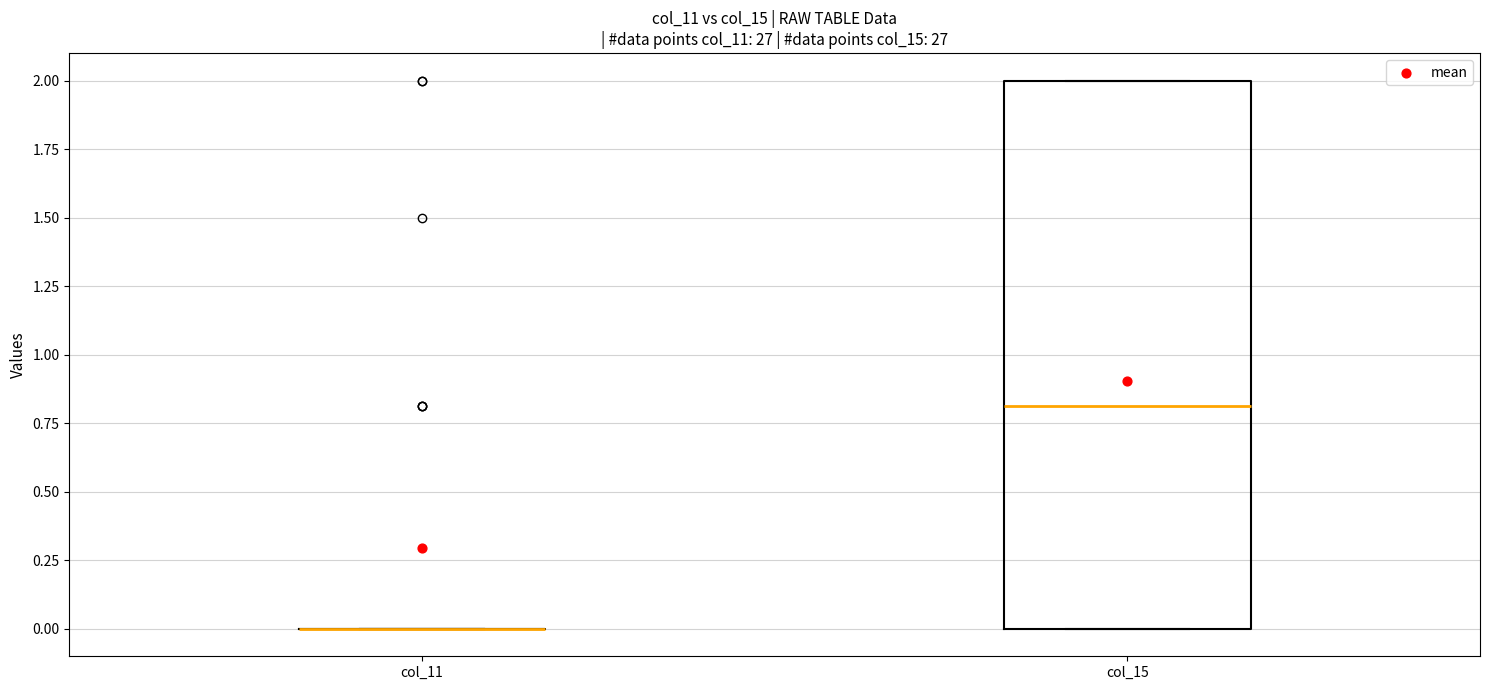

Reading left to right, transcribe this box plot: for each box, give where its median line is, the range the box spans, and where its two whiskers end, as read against the y-axis. The values are not printed on the chart, so give them approximately, as read against the axis.

col_11: box collapsed to a line at 0.0, whiskers 0.0 to 0.0
col_15: median 0.8, box 0.0 to 2.0, whiskers 0.0 to 2.0